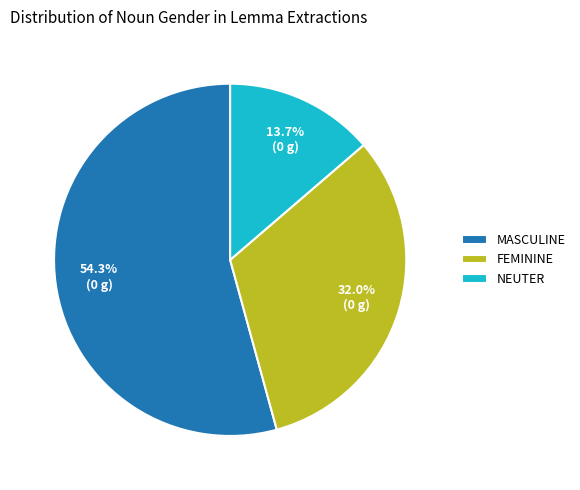

Which category has the smallest portion of the pie?

NEUTER